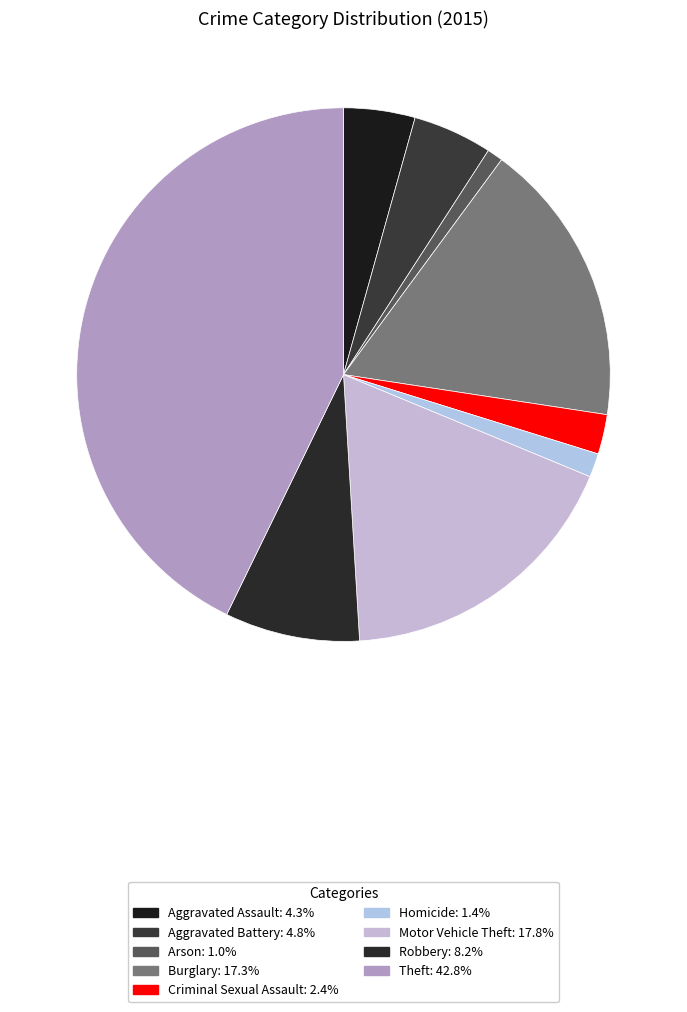

Count the number of slices in the pie.

9